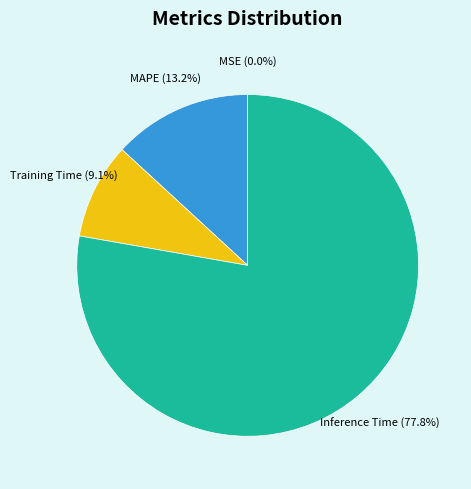

Is there a majority slice in this chart?

Yes